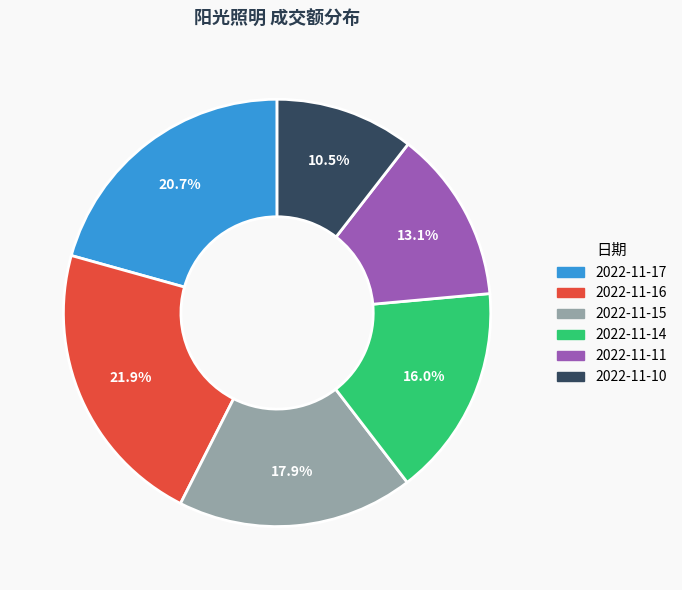

The 2022-11-11 slice represents 1% of the pie. True or false?

False